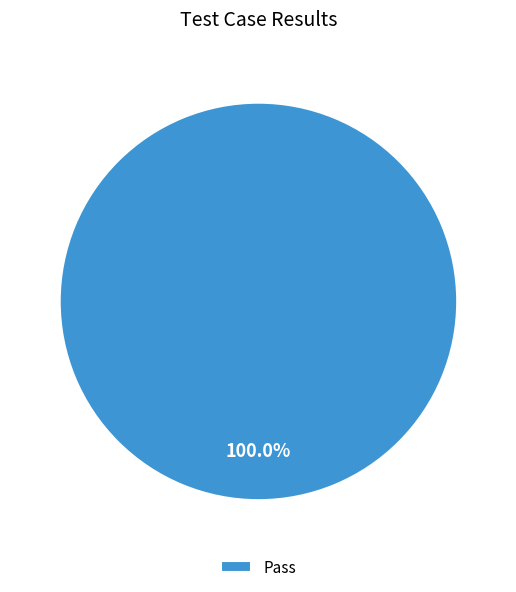

Rank the categories by value from lowest to highest.

Pass